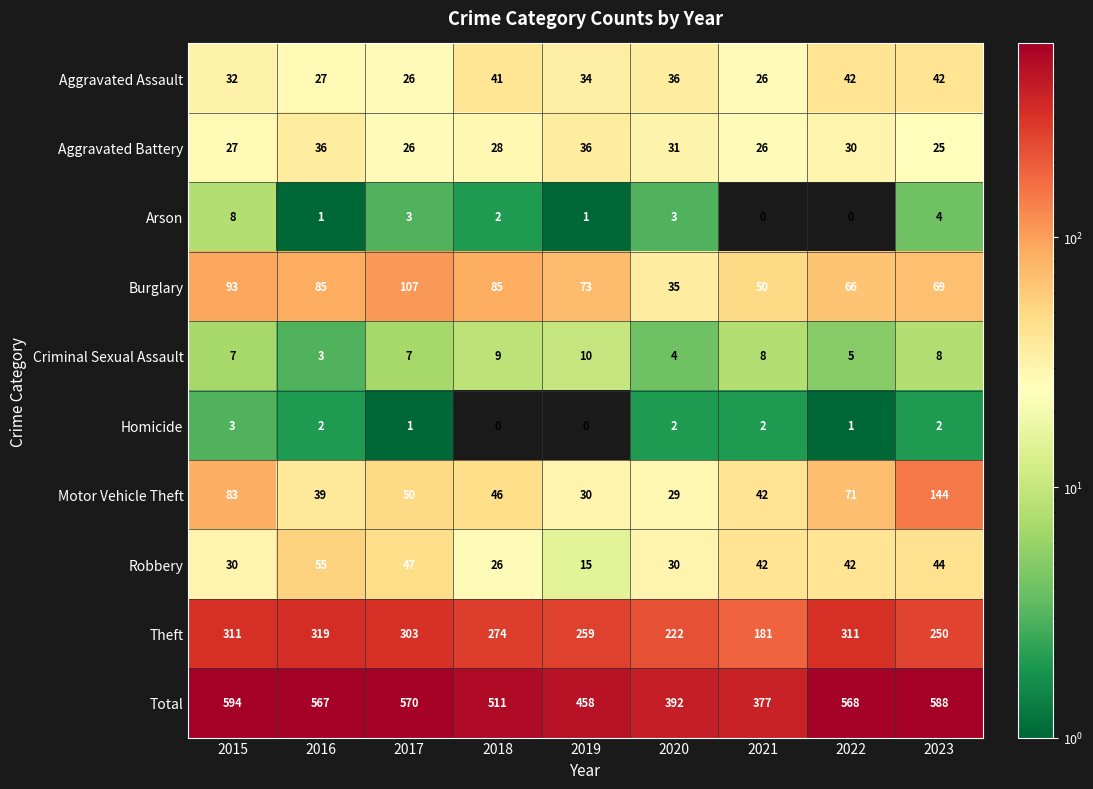

Where does the Theft series first go above 274?

2015